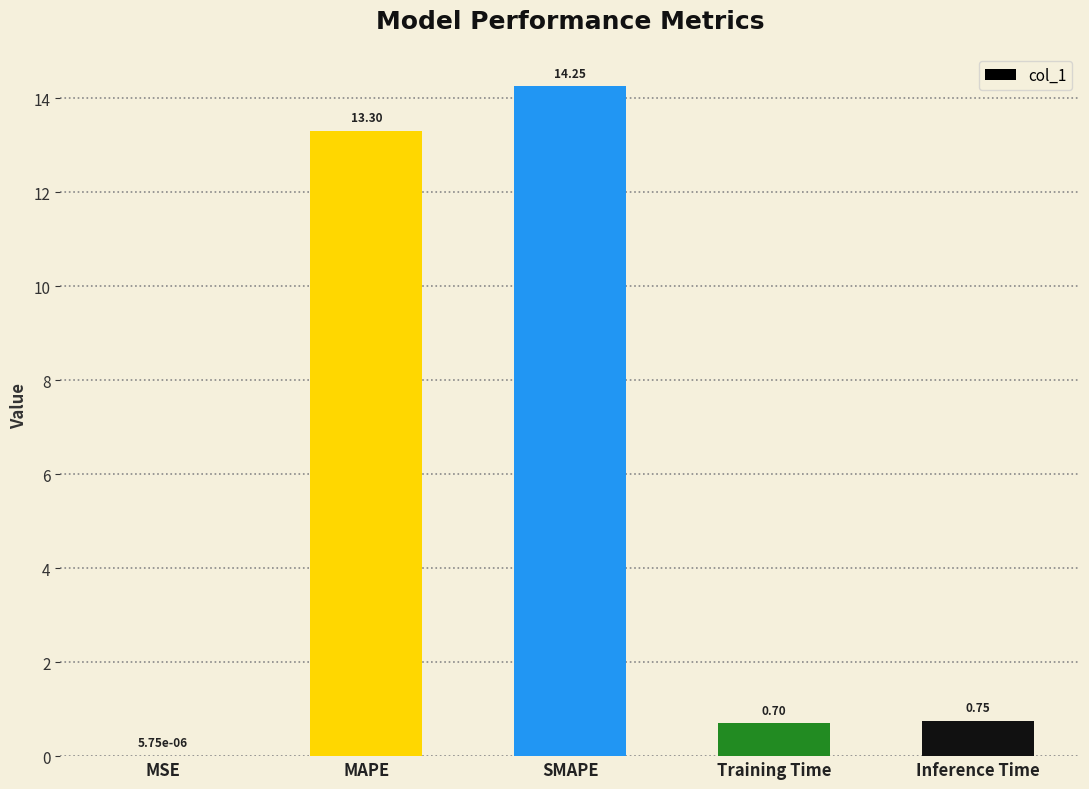

Between Inference Time and MAPE, which is larger?

MAPE